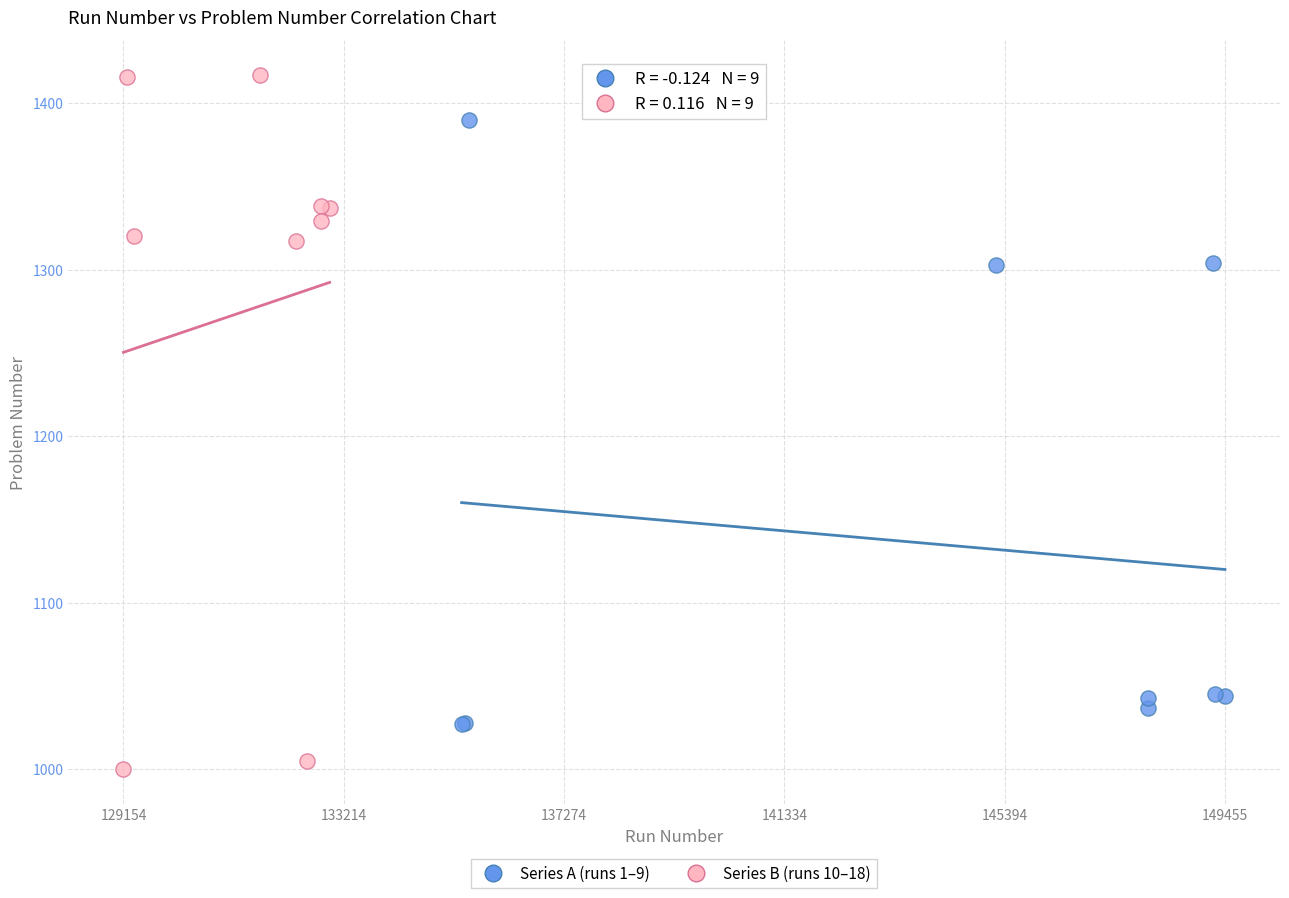

Which series has the largest Y range (max minus min)?

Series B (runs 10–18)